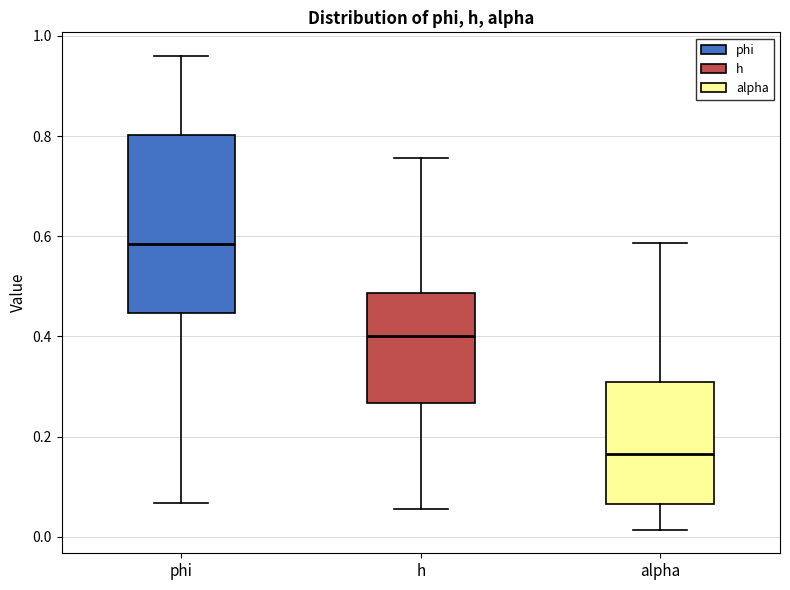

Which box has the lowest median line?

alpha